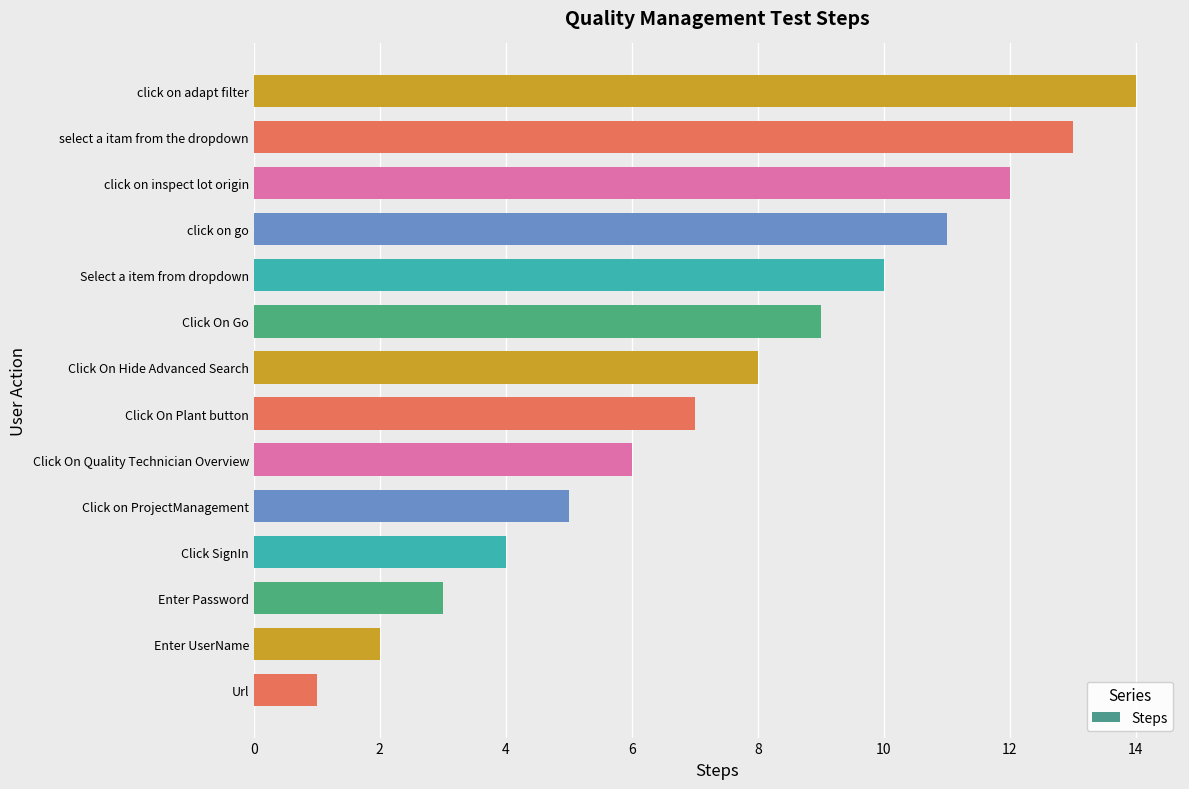

What is the difference between the maximum and minimum values?

13